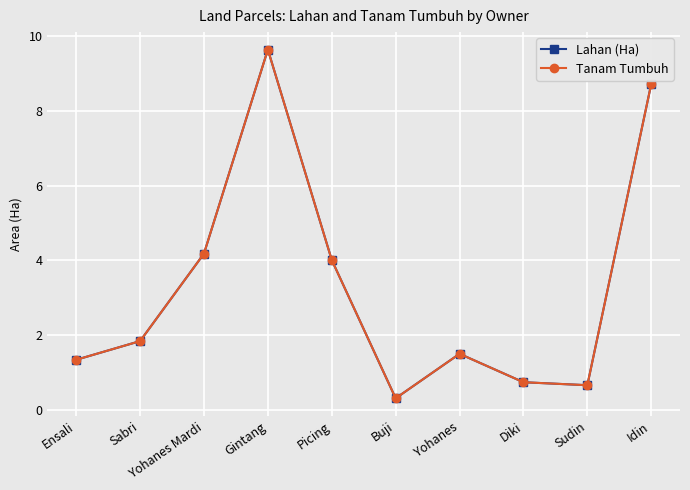

What are all the series names shown in the legend?

Lahan (Ha), Tanam Tumbuh